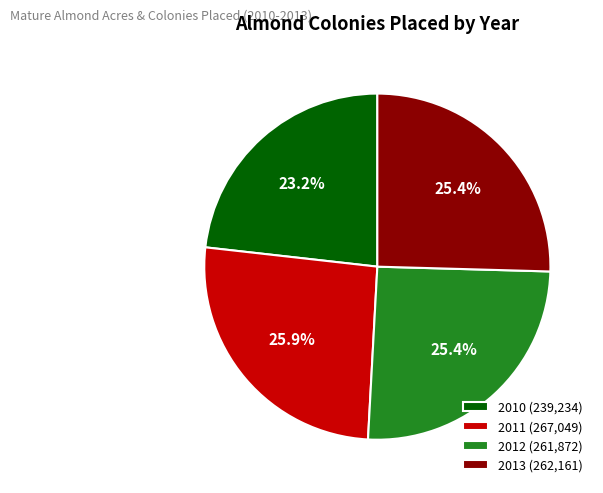

How many slices are in this pie chart?

4